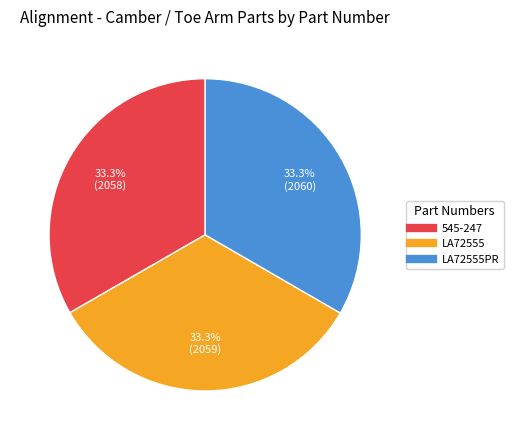

Is there a majority slice in this chart?

No